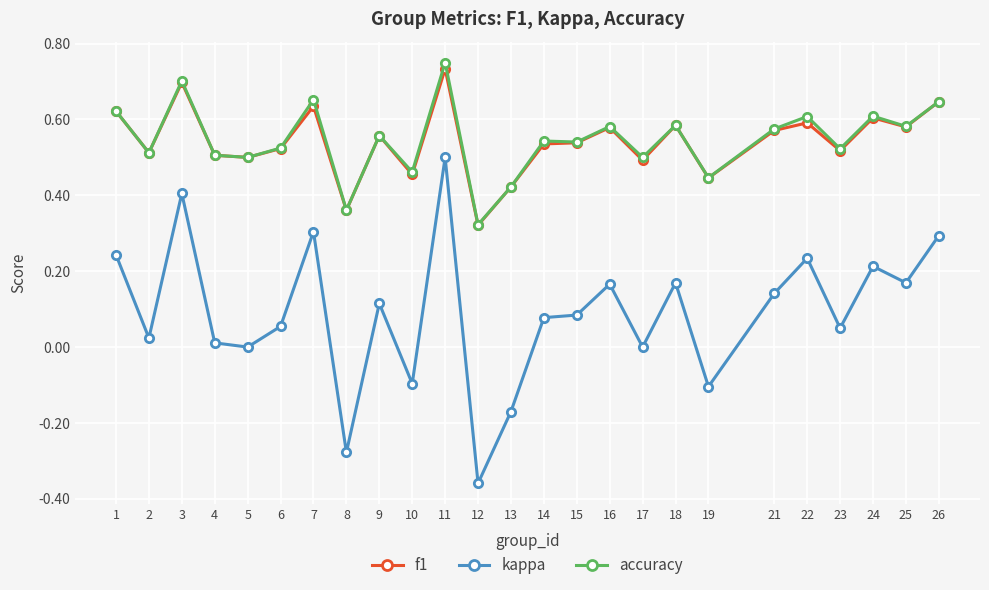

Which series has the largest range (max minus min)?

kappa